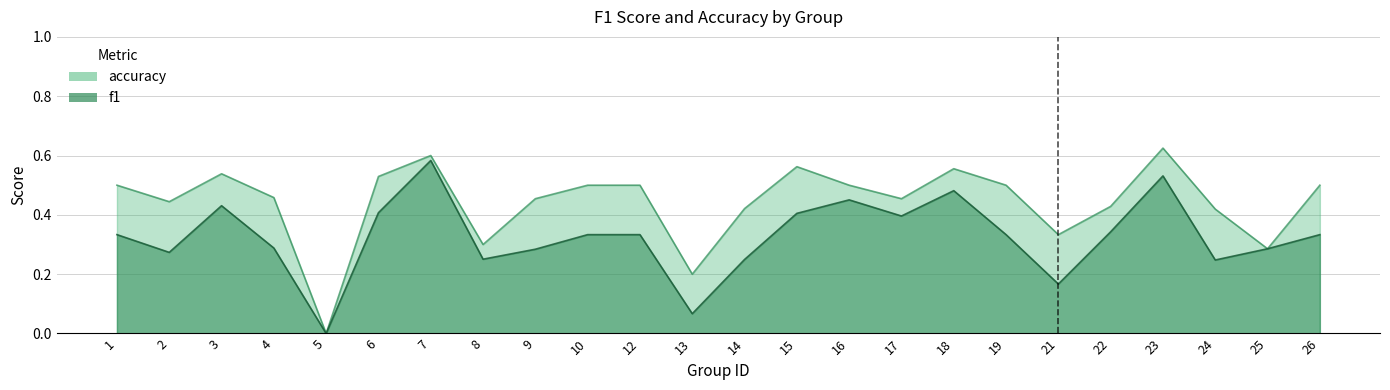

What is the difference between the second highest and second lowest values in the accuracy series?

0.4